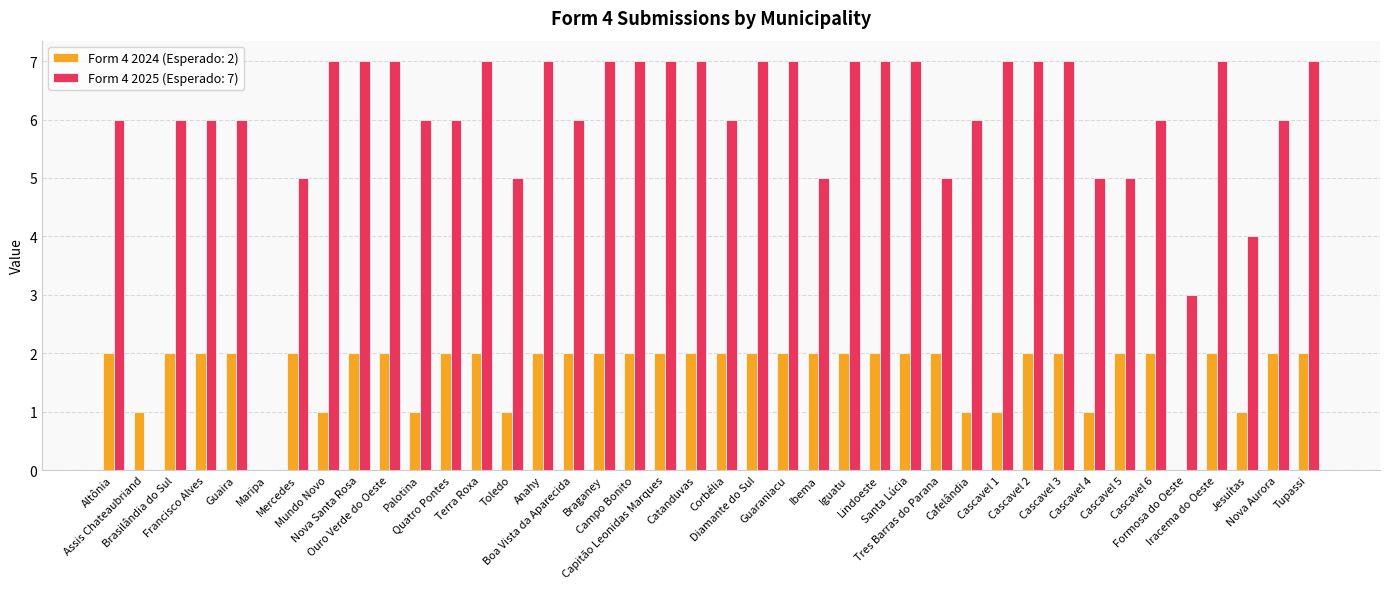

Reading left to right, transcribe all the data shown in this chart.

Form 4 2024 (Esperado: 2): 2	1	2	2	2	0	2	1	2	2	1	2	2	1	2	2	2	2	2	2	2	2	2	2	2	2	2	2	1	1	2	2	1	2	2	0	2	1	2	2
Form 4 2025 (Esperado: 7): 6	0	6	6	6	0	5	7	7	7	6	6	7	5	7	6	7	7	7	7	6	7	7	5	7	7	7	5	6	7	7	7	5	5	6	3	7	4	6	7